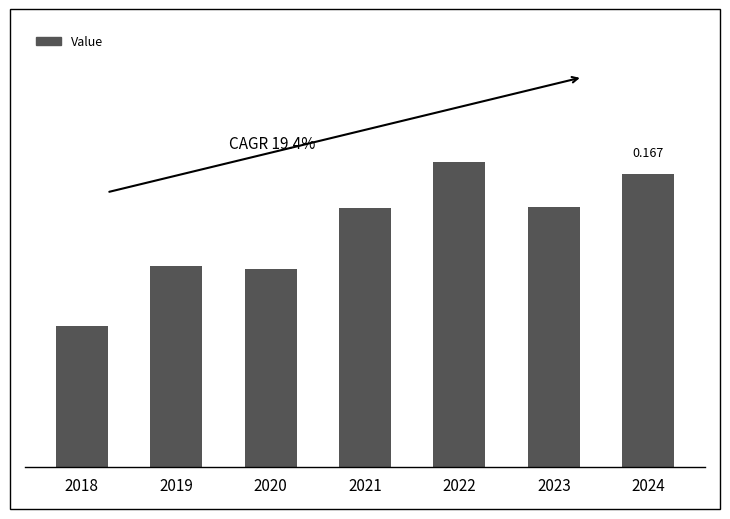

List the labels in order of value, smallest first.

2018, 2020, 2019, 2021, 2023, 2024, 2022